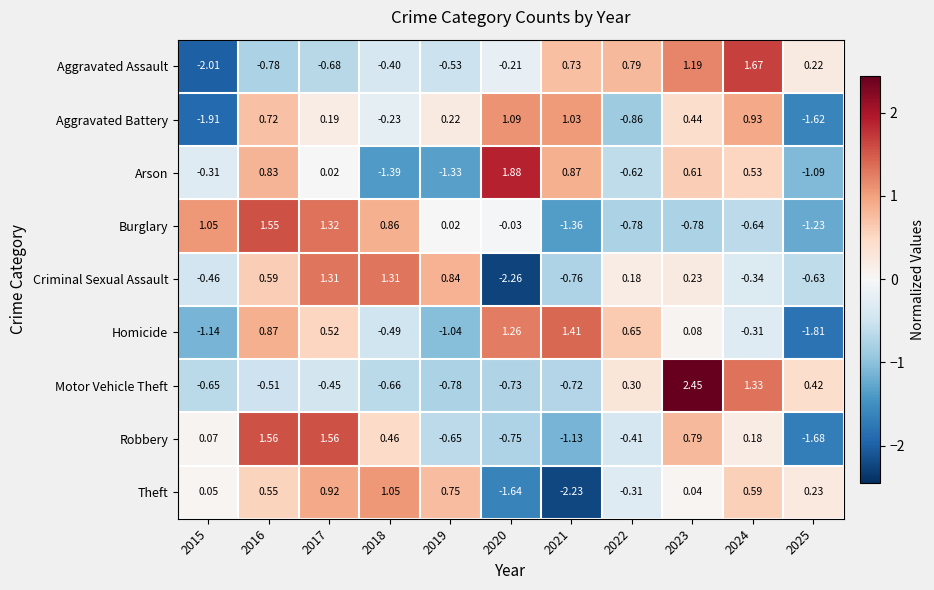

Which series has the largest total across all categories?

Criminal Sexual Assault